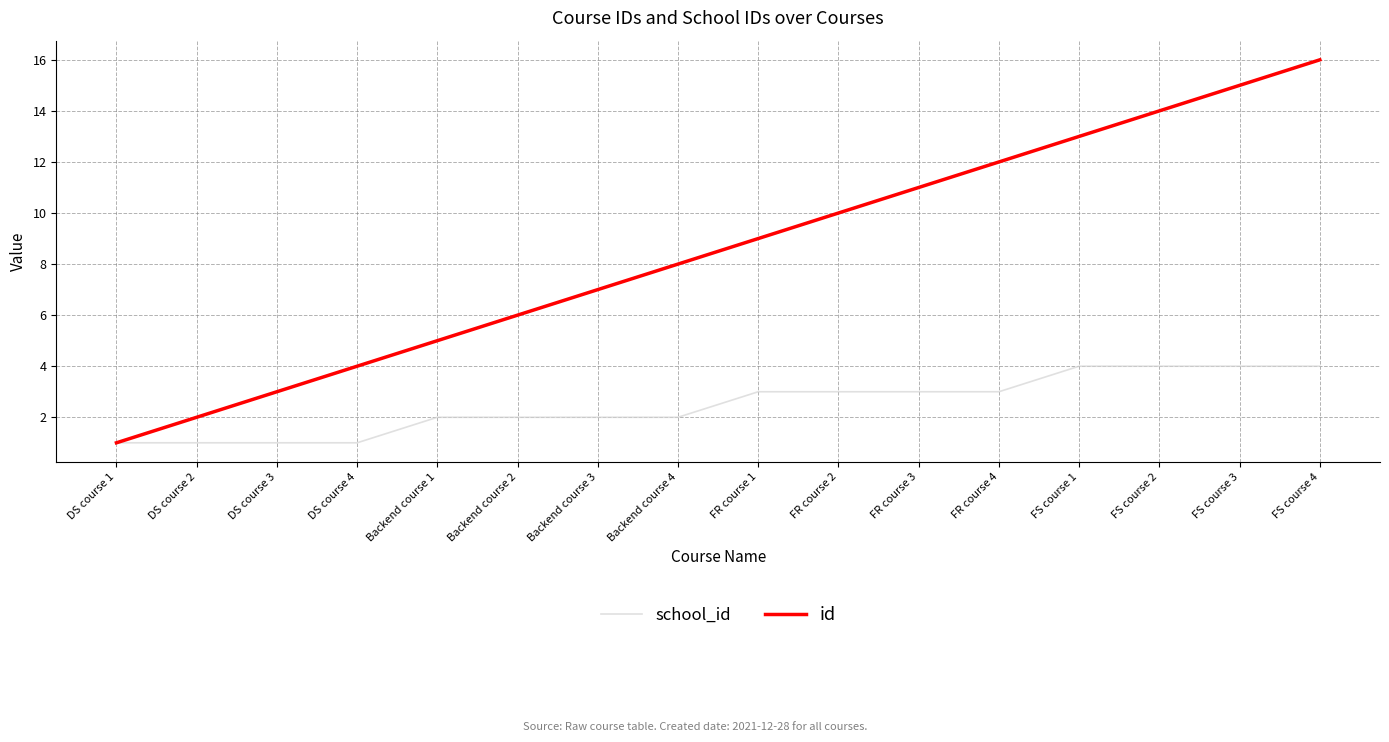

What is the maximum value for school_id?

4